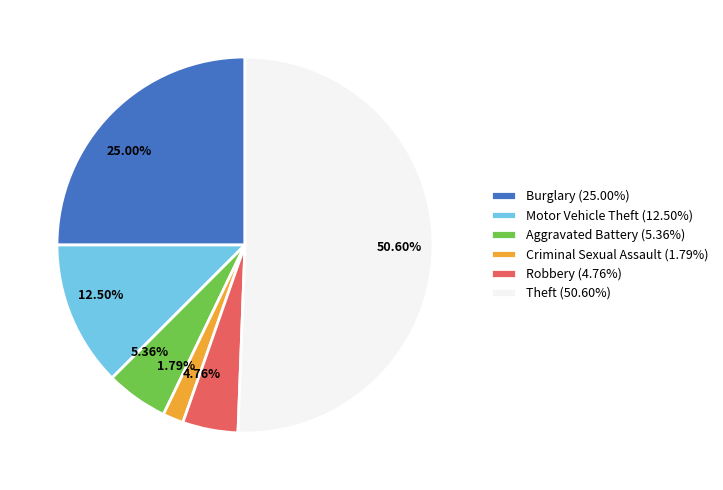

Which slice represents more than half of the pie?

Theft